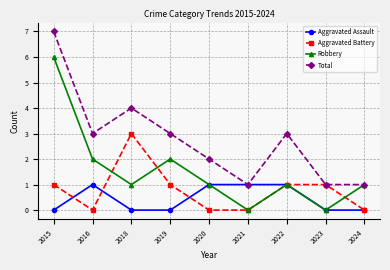

What are all the series names shown in the legend?

Aggravated Assault, Aggravated Battery, Robbery, Total